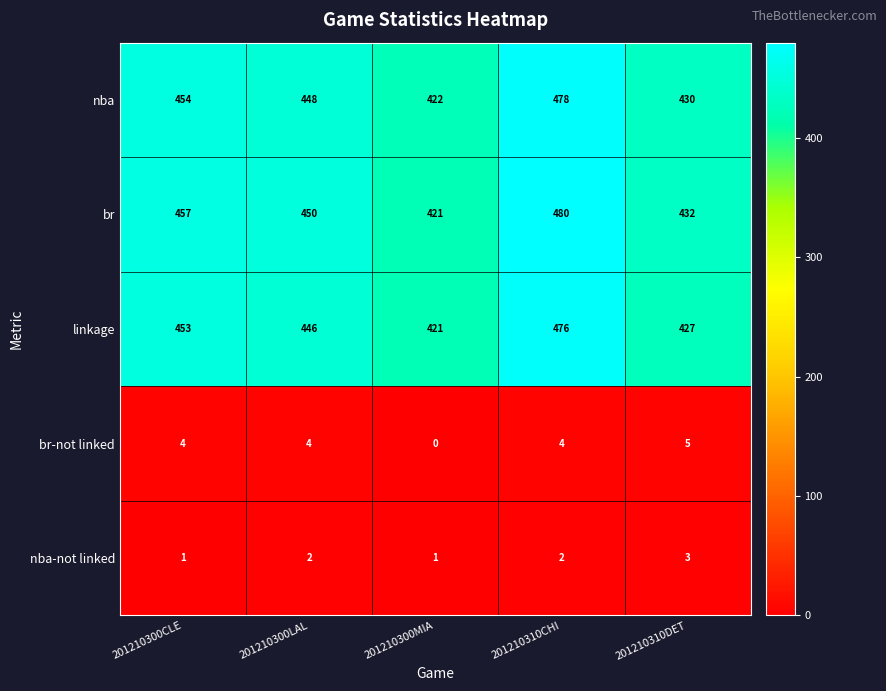

Reading right to left, list all the values displayed in this chart.

nba: 430	478	422	448	454
br: 432	480	421	450	457
linkage: 427	476	421	446	453
br-not linked: 5	4	0	4	4
nba-not linked: 3	2	1	2	1